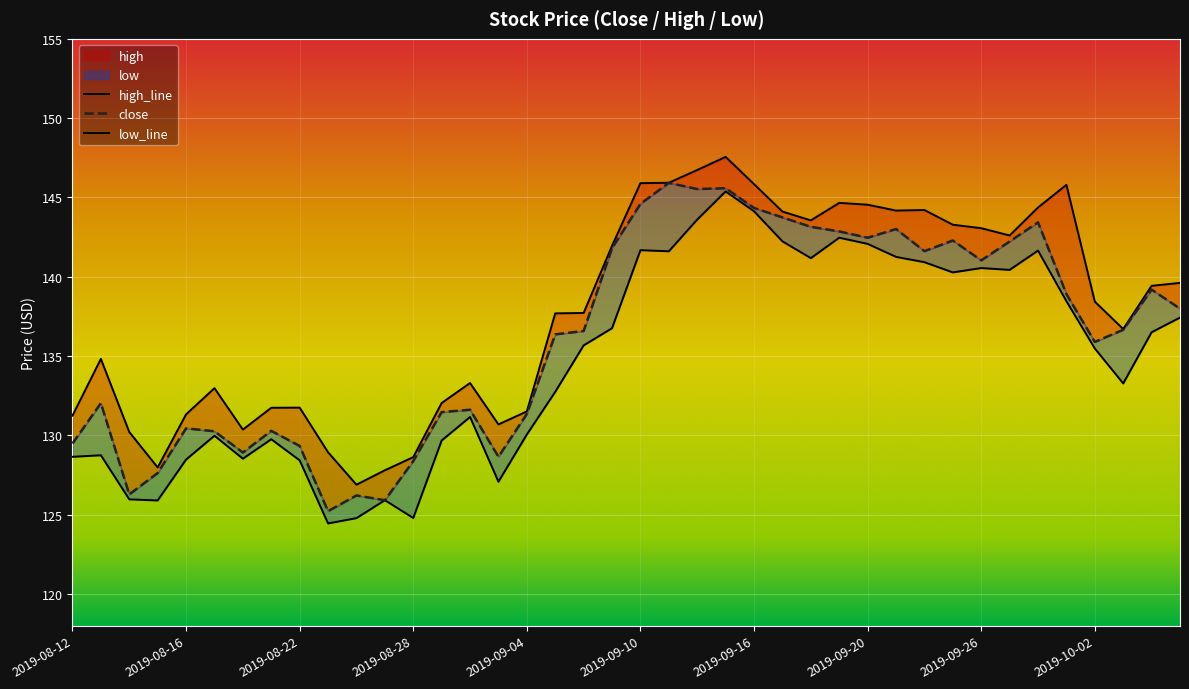

Reading left to right, list all the values displayed in this chart.

close: 2019-08-12=129.5	2019-08-13=132.0	2019-08-14=126.3	2019-08-15=127.6	2019-08-16=130.4	2019-08-19=130.3	2019-08-20=128.9	2019-08-21=130.3	2019-08-22=129.3	2019-08-23=125.2	2019-08-26=126.2	2019-08-27=125.9	2019-08-28=128.4	2019-08-29=131.5	2019-08-30=131.6	2019-09-03=128.7	2019-09-04=131.4	2019-09-05=136.4	2019-09-06=136.6	2019-09-09=141.8	2019-09-10=144.6	2019-09-11=145.9	2019-09-12=145.5	2019-09-13=145.6	2019-09-16=144.3	2019-09-17=143.7	2019-09-18=143.2	2019-09-19=142.9	2019-09-20=142.5	2019-09-23=143.0	2019-09-24=141.6	2019-09-25=142.3	2019-09-26=141.0	2019-09-27=142.2	2019-09-30=143.4	2019-10-01=138.9	2019-10-02=135.9	2019-10-03=136.7	2019-10-04=139.2	2019-10-07=138.0
high: 2019-08-12=131.2	2019-08-13=134.8	2019-08-14=130.2	2019-08-15=128.0	2019-08-16=131.3	2019-08-19=133.0	2019-08-20=130.4	2019-08-21=131.7	2019-08-22=131.7	2019-08-23=128.9	2019-08-26=126.9	2019-08-27=127.8	2019-08-28=128.6	2019-08-29=132.0	2019-08-30=133.3	2019-09-03=130.7	2019-09-04=131.5	2019-09-05=137.7	2019-09-06=137.7	2019-09-09=142.0	2019-09-10=145.9	2019-09-11=145.9	2019-09-12=146.7	2019-09-13=147.6	2019-09-16=145.8	2019-09-17=144.1	2019-09-18=143.6	2019-09-19=144.7	2019-09-20=144.5	2019-09-23=144.2	2019-09-24=144.2	2019-09-25=143.3	2019-09-26=143.1	2019-09-27=142.6	2019-09-30=144.4	2019-10-01=145.8	2019-10-02=138.4	2019-10-03=136.7	2019-10-04=139.4	2019-10-07=139.6
low: 2019-08-12=128.7	2019-08-13=128.7	2019-08-14=126.0	2019-08-15=125.9	2019-08-16=128.5	2019-08-19=130.0	2019-08-20=128.5	2019-08-21=129.8	2019-08-22=128.4	2019-08-23=124.4	2019-08-26=124.8	2019-08-27=125.9	2019-08-28=124.8	2019-08-29=129.7	2019-08-30=131.2	2019-09-03=127.1	2019-09-04=130.1	2019-09-05=132.7	2019-09-06=135.7	2019-09-09=136.8	2019-09-10=141.7	2019-09-11=141.6	2019-09-12=143.6	2019-09-13=145.4	2019-09-16=144.1	2019-09-17=142.2	2019-09-18=141.2	2019-09-19=142.5	2019-09-20=142.1	2019-09-23=141.3	2019-09-24=140.9	2019-09-25=140.3	2019-09-26=140.5	2019-09-27=140.4	2019-09-30=141.7	2019-10-01=138.5	2019-10-02=135.5	2019-10-03=133.3	2019-10-04=136.5	2019-10-07=137.4